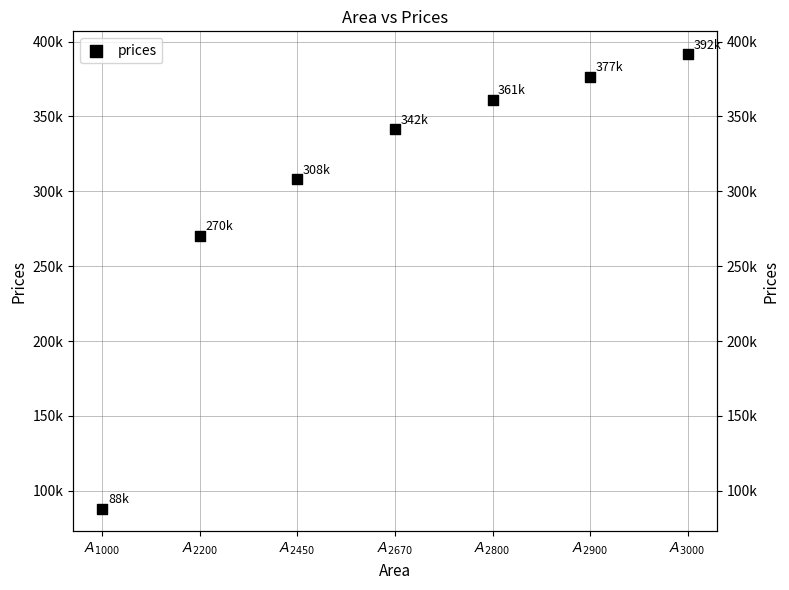

Which has a higher value, $A_{2800}$ or $A_{2450}$?

$A_{2800}$